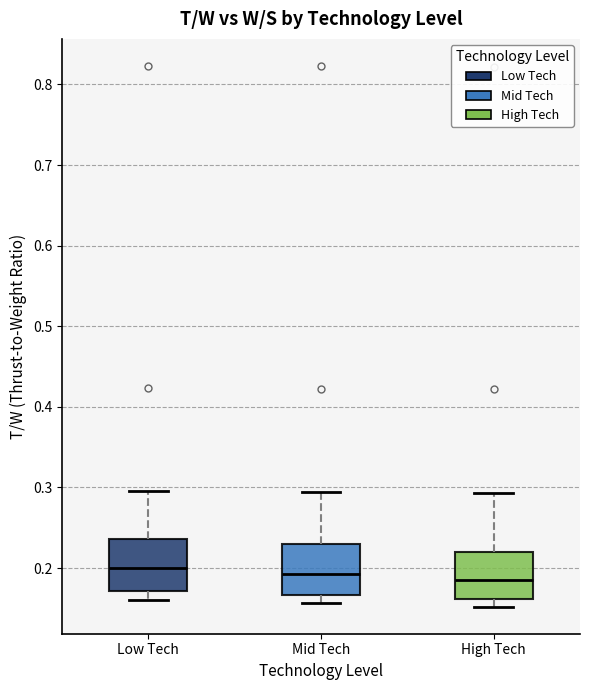

Reading left to right, transcribe this box plot: for each box, give where its median line is, the range the box spans, and where its two whiskers end, as read against the y-axis. The values are not printed on the chart, so give them approximately, as read against the axis.

Low Tech: median 0.20, box 0.17 to 0.24, whiskers 0.16 to 0.30
Mid Tech: median 0.19, box 0.17 to 0.23, whiskers 0.16 to 0.29
High Tech: median 0.19, box 0.16 to 0.22, whiskers 0.15 to 0.29